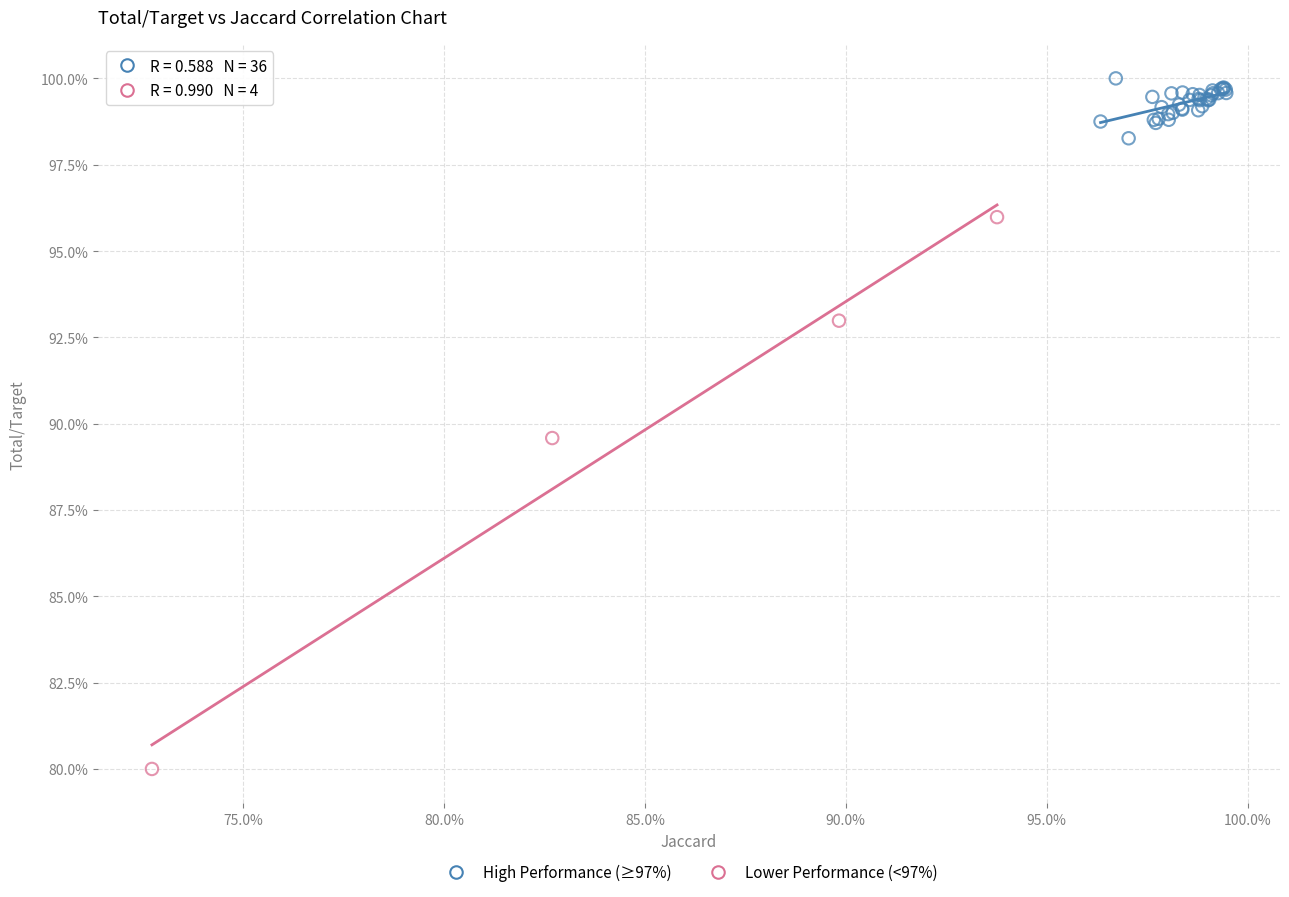

What are all the series names shown in the legend?

High Performance (≥97%), Lower Performance (<97%)